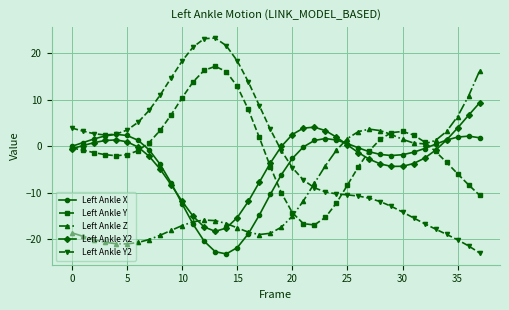

Which series has the widest spread of values?

Left Ankle Y2